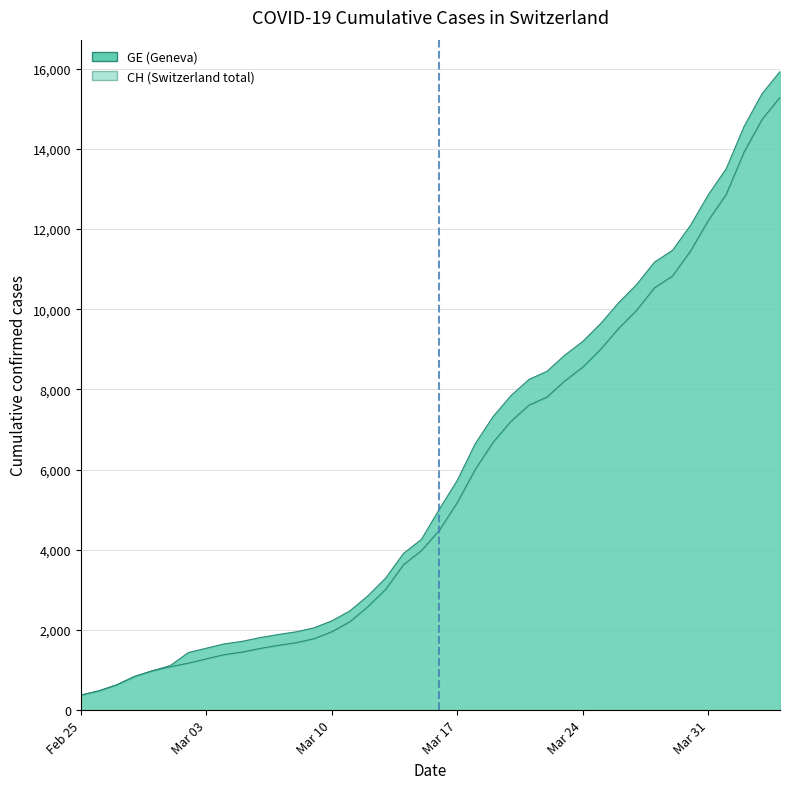

Rank the series by their average value, from highest to lowest.

CH, GE